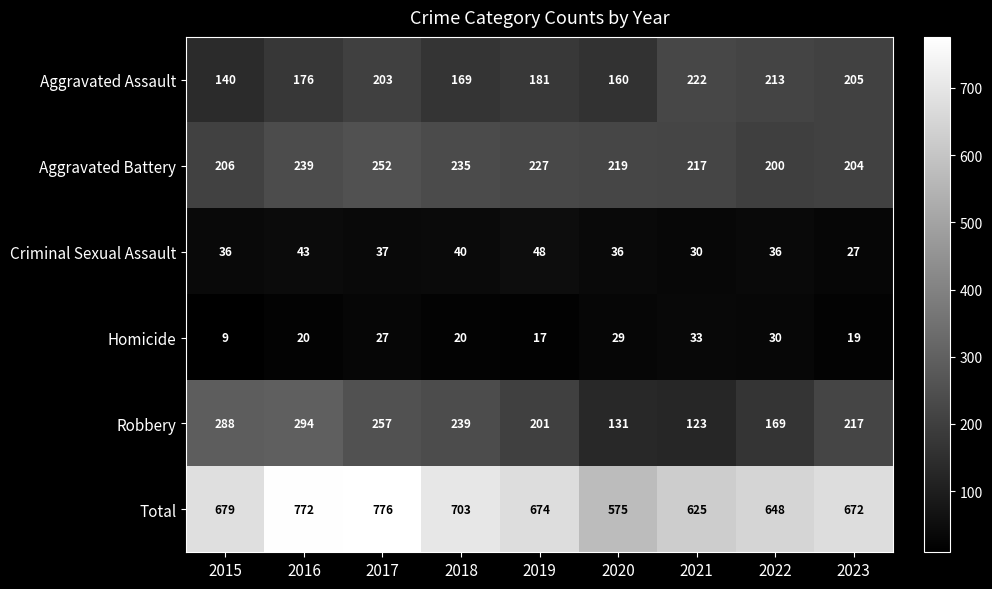

The value of Aggravated Assault at 2019 is 269. True or false?

False